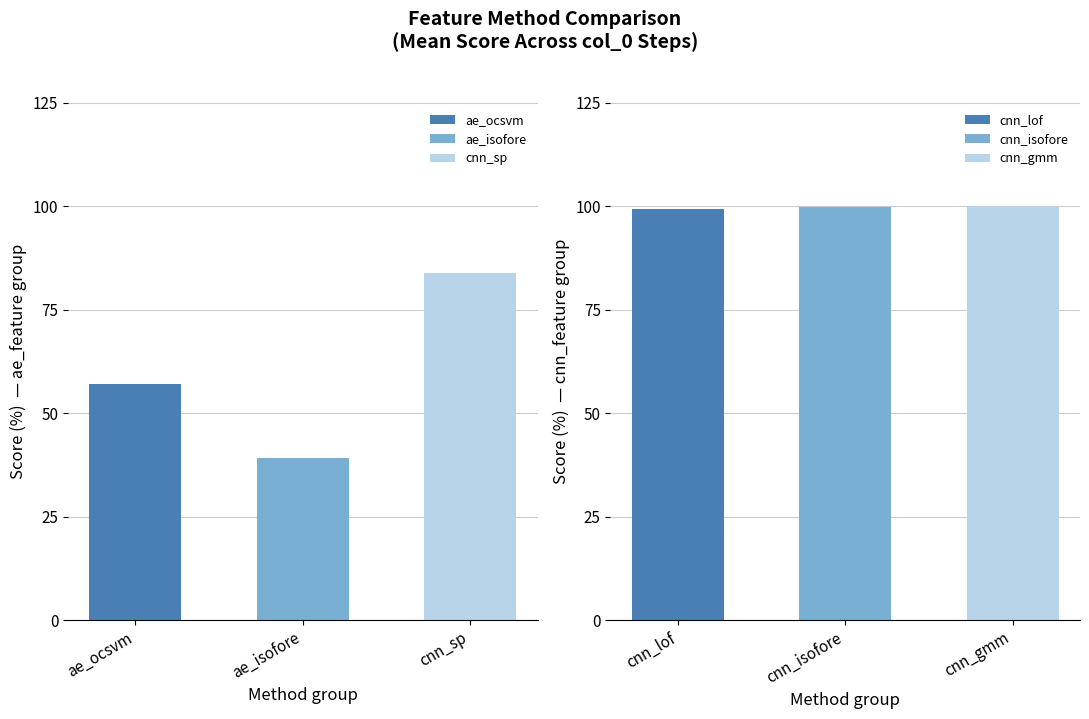

How many distinct data groups are displayed?

6